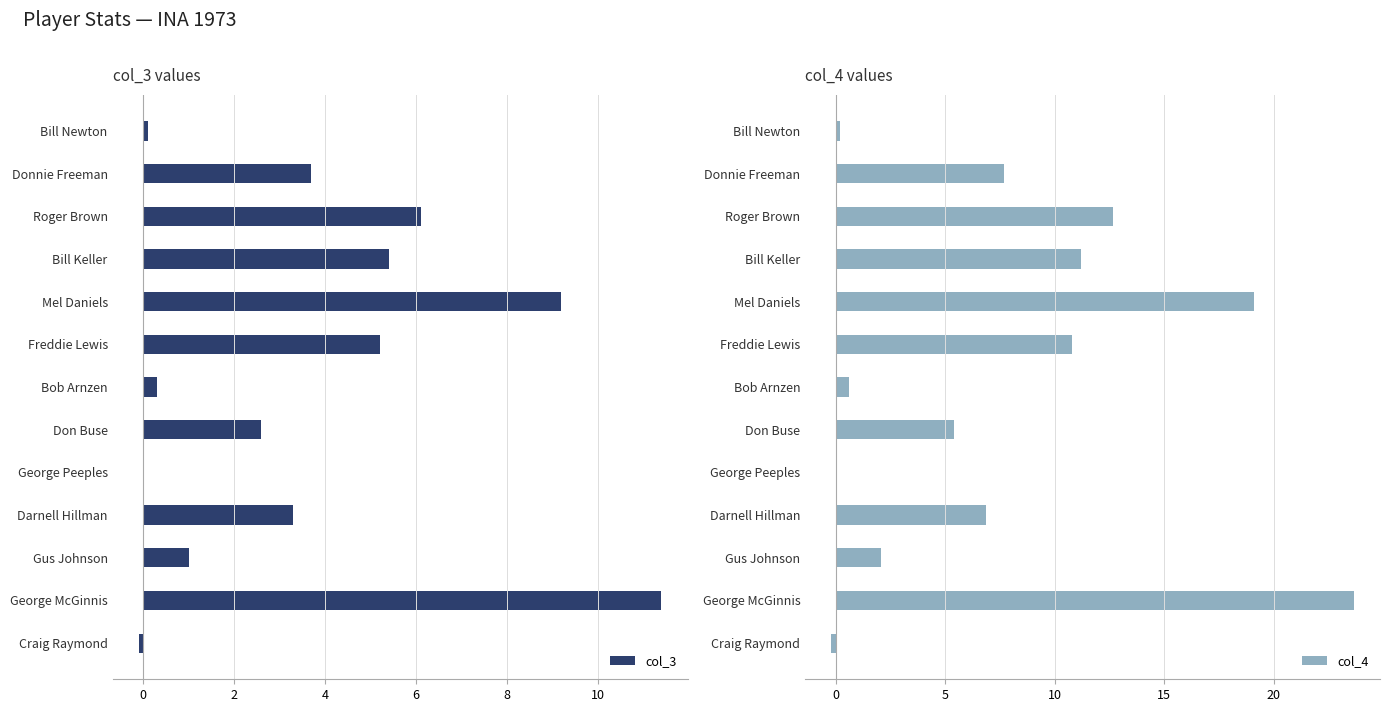

What is the sum of the col_3 values at Mel Daniels and Roger Brown?

15.3